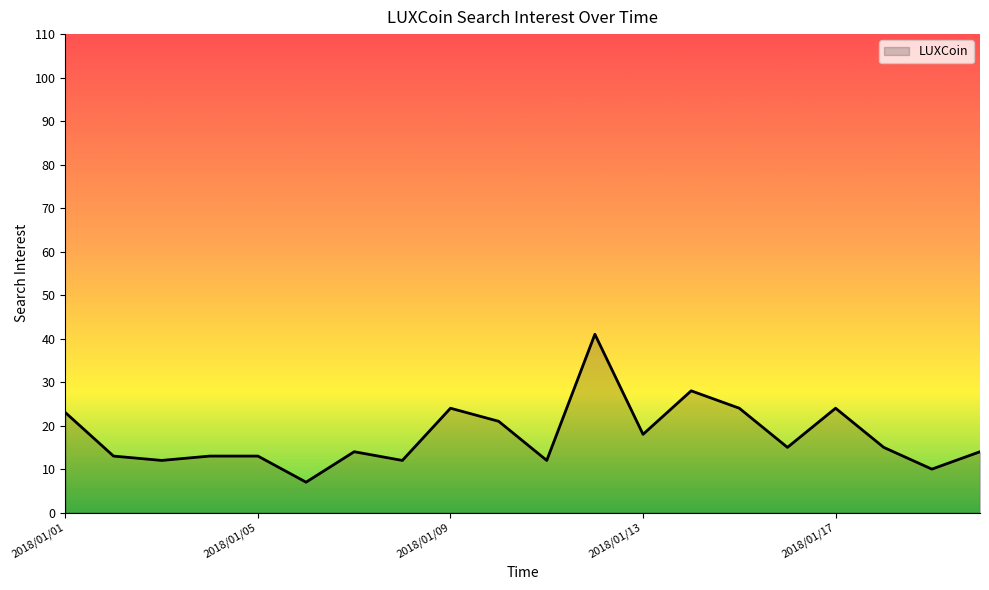

What is the greatest value displayed?

41